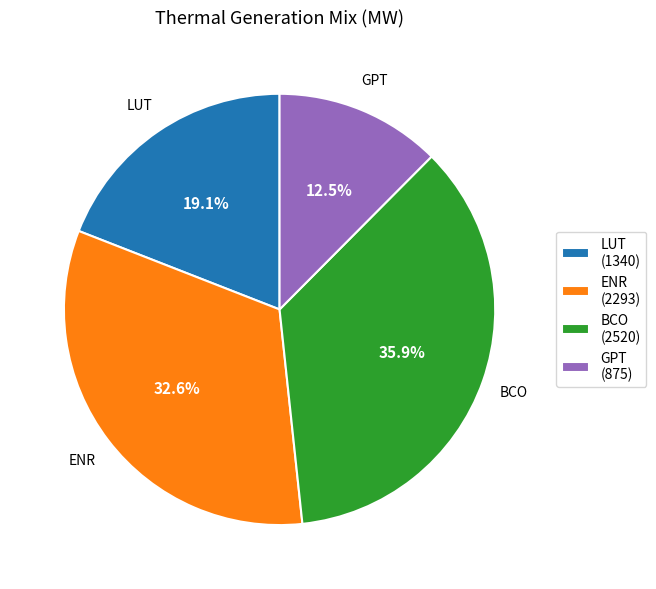

To the nearest percent, what is the average slice percentage?

25%